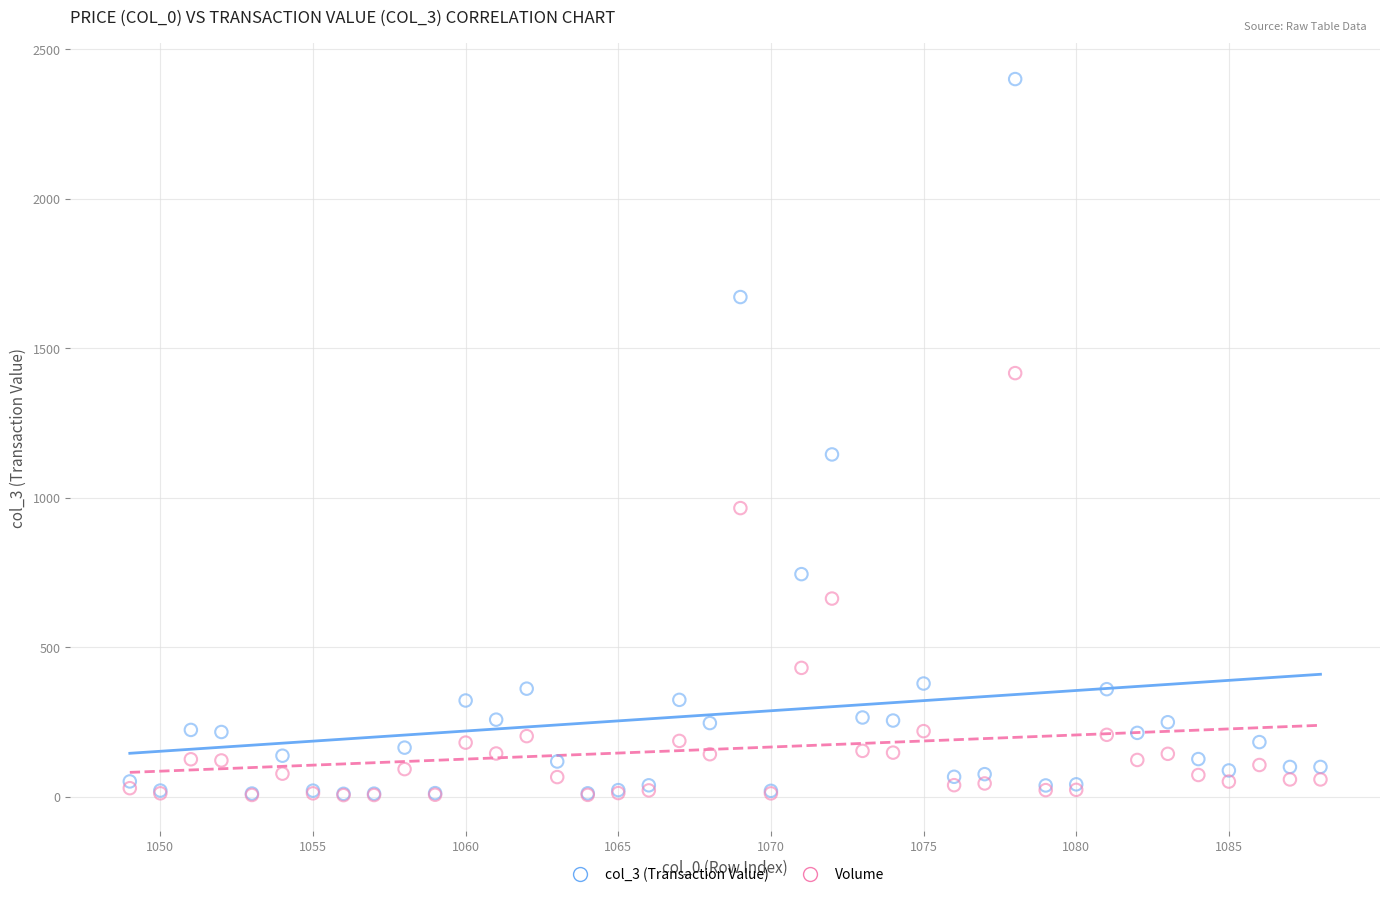

Which series reaches the maximum Y coordinate?

col_3 (Transaction Value)